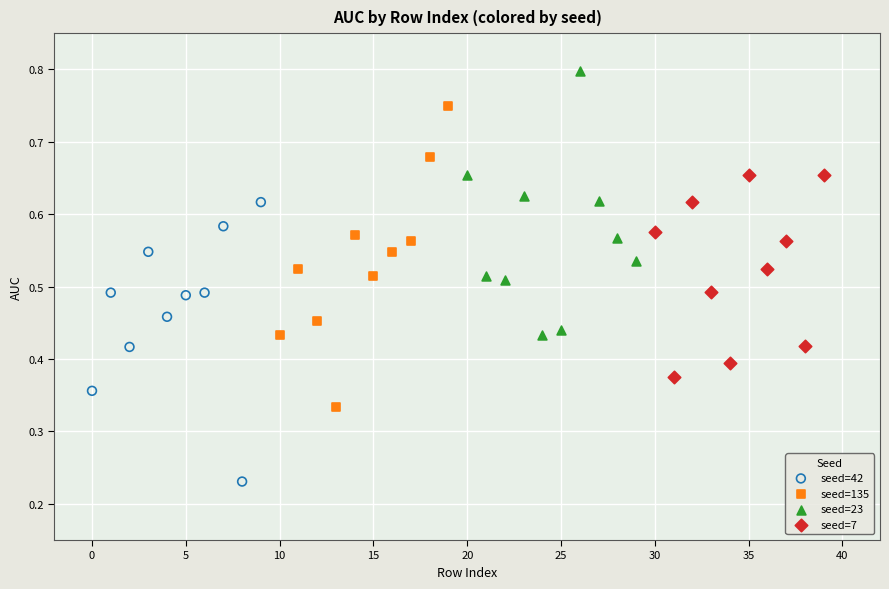

Which series contains the highest Y value?

seed=23